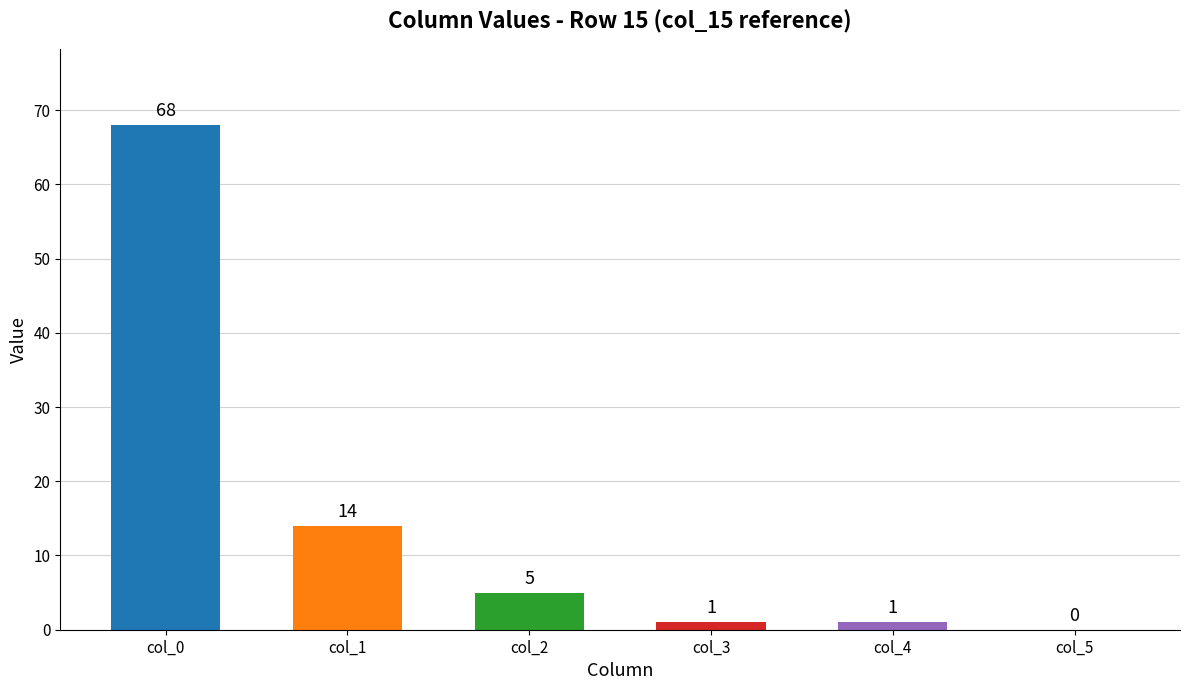

Reading right to left, transcribe all the data shown in this chart.

0	1	1	5	14	68